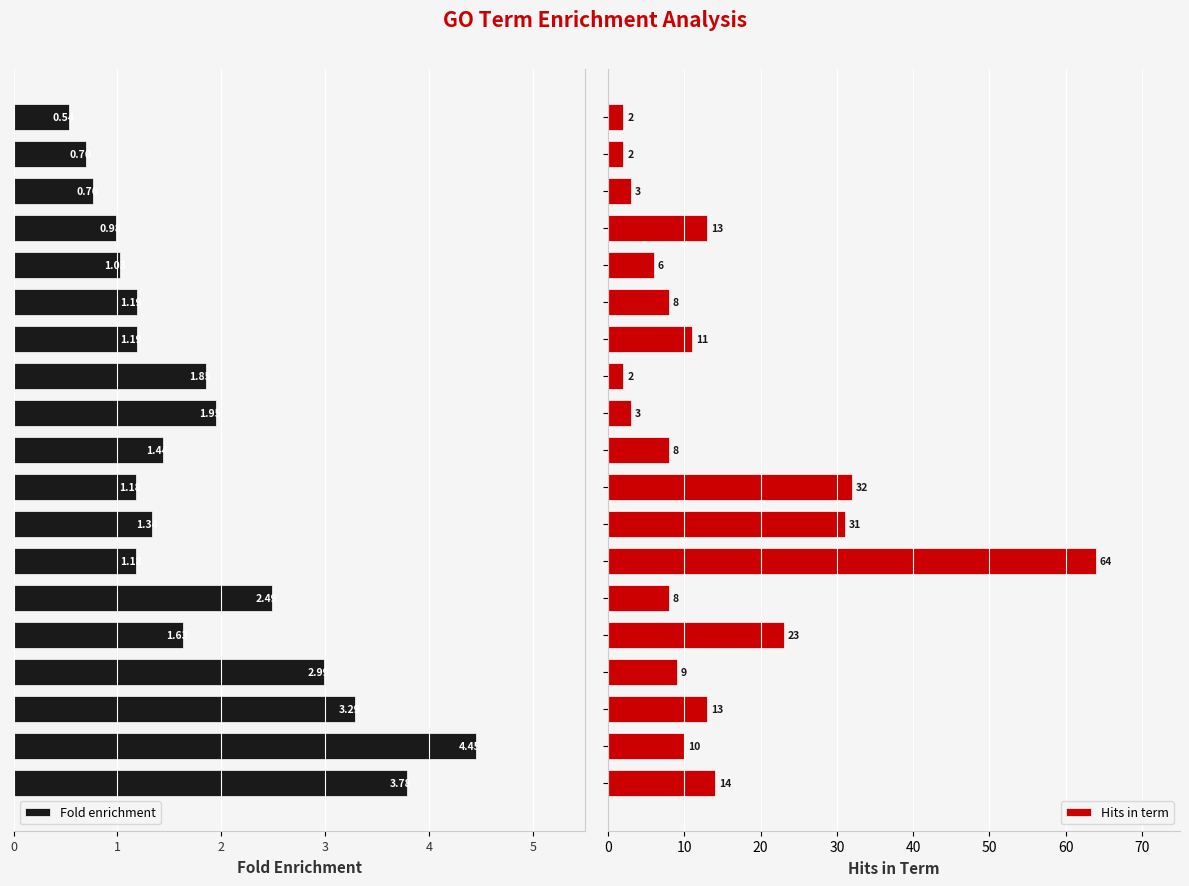

Between 2 and 6, which is larger?

6